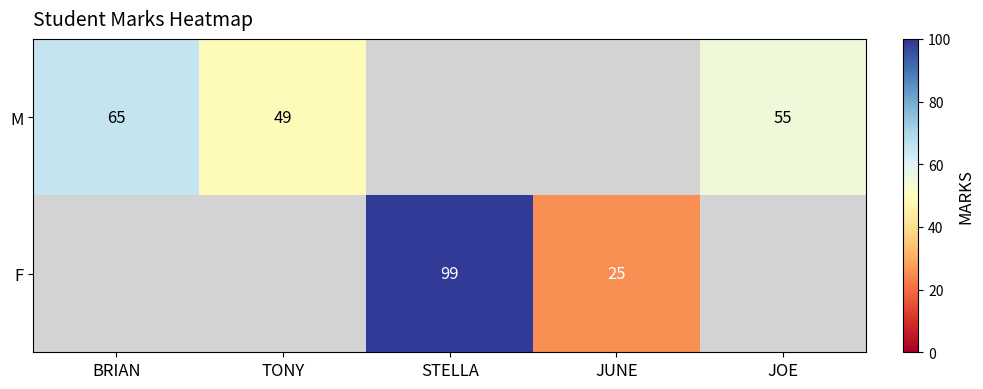

How many positive values does the F series have?

2